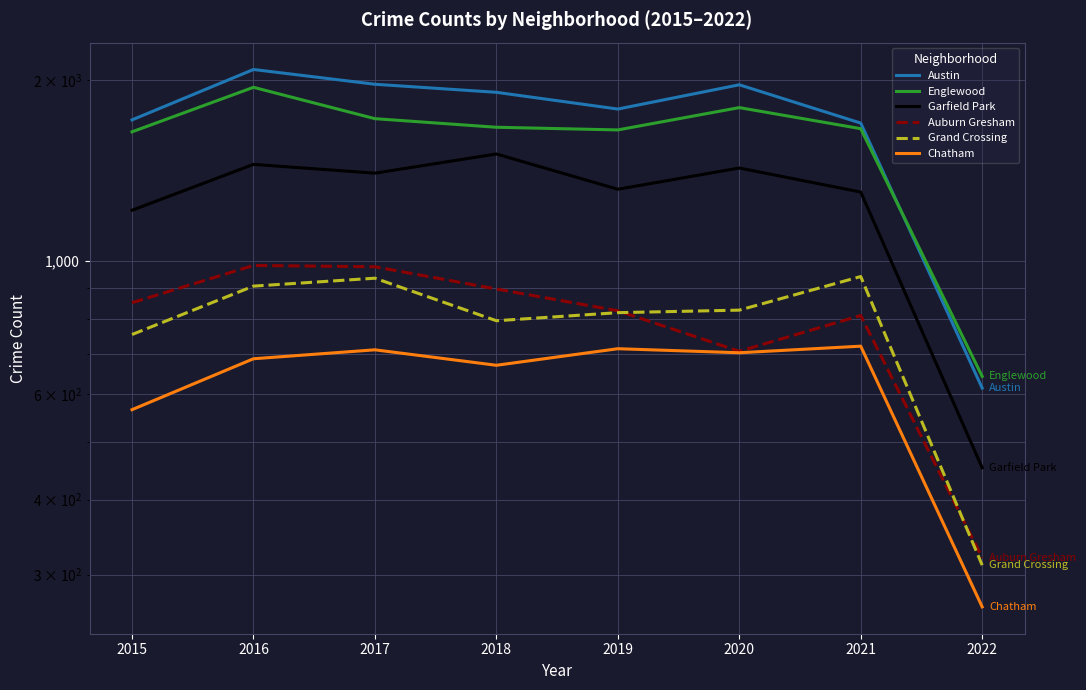

Where is the first local minimum for Auburn Gresham?

2020